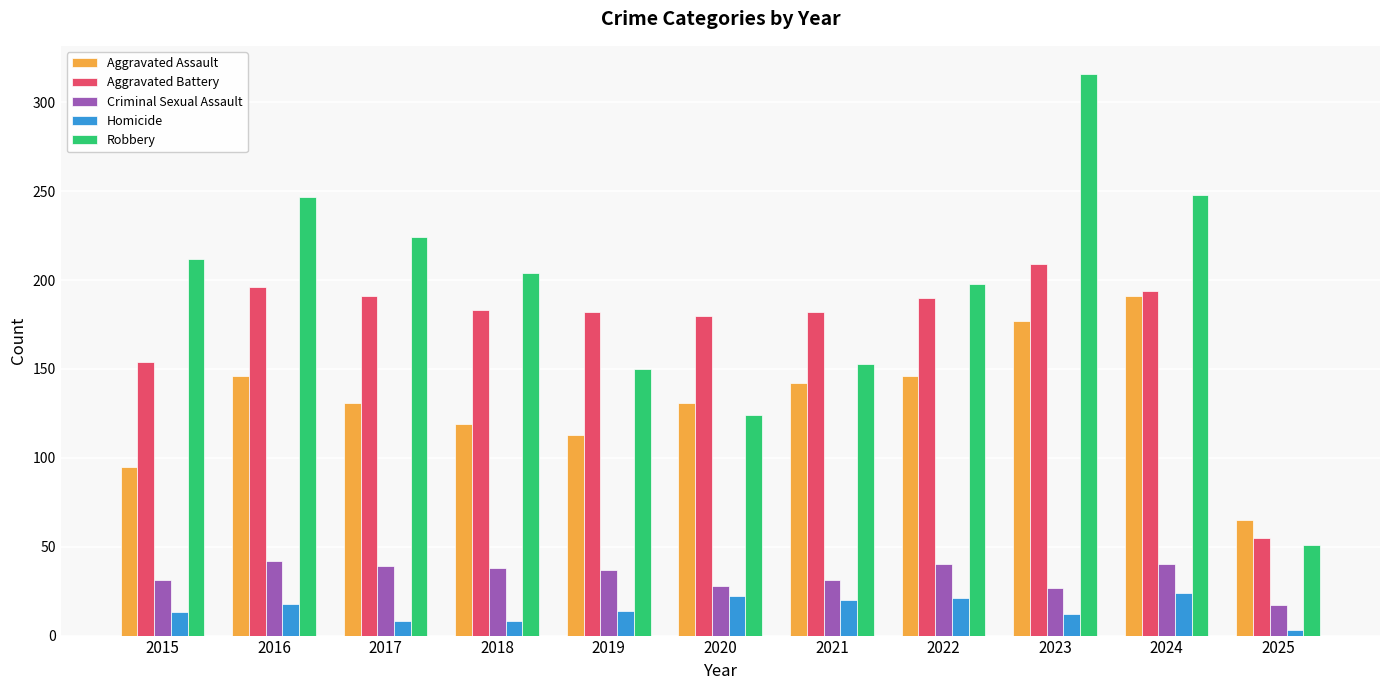

Which category has the highest value across all series?

2023